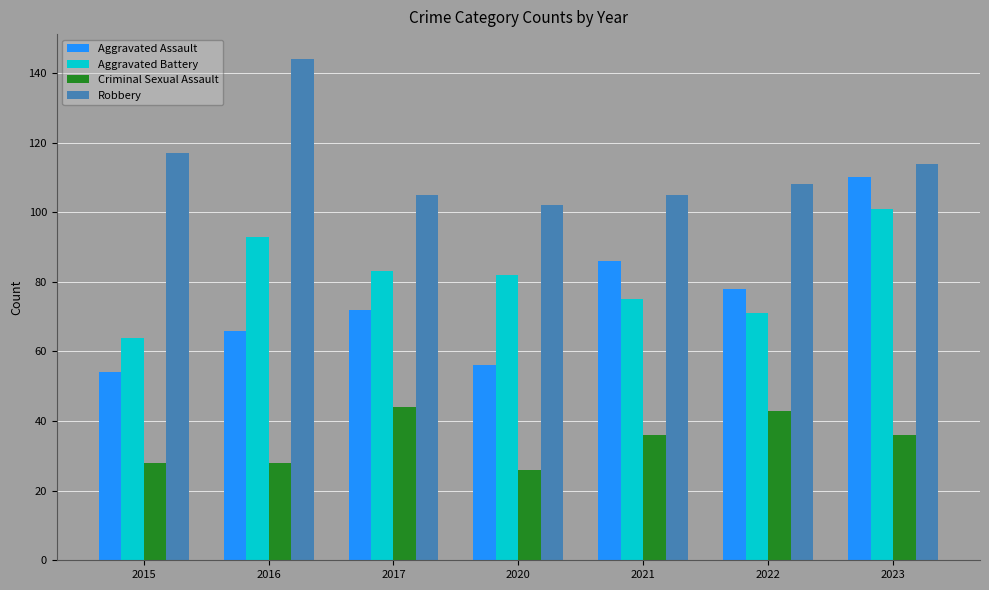

Does the chart contain stacked bars?

No